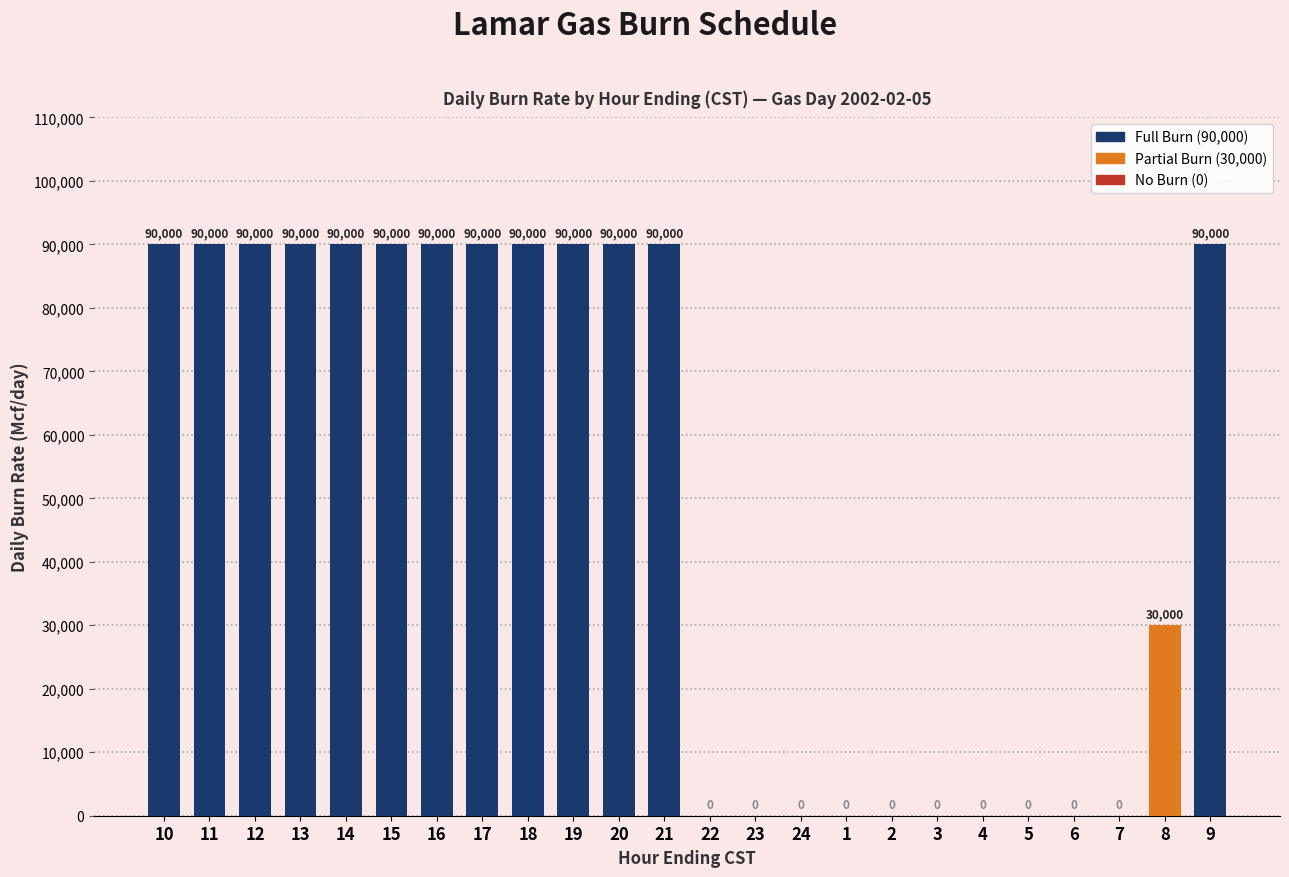

What is the sum of all values?

1200000